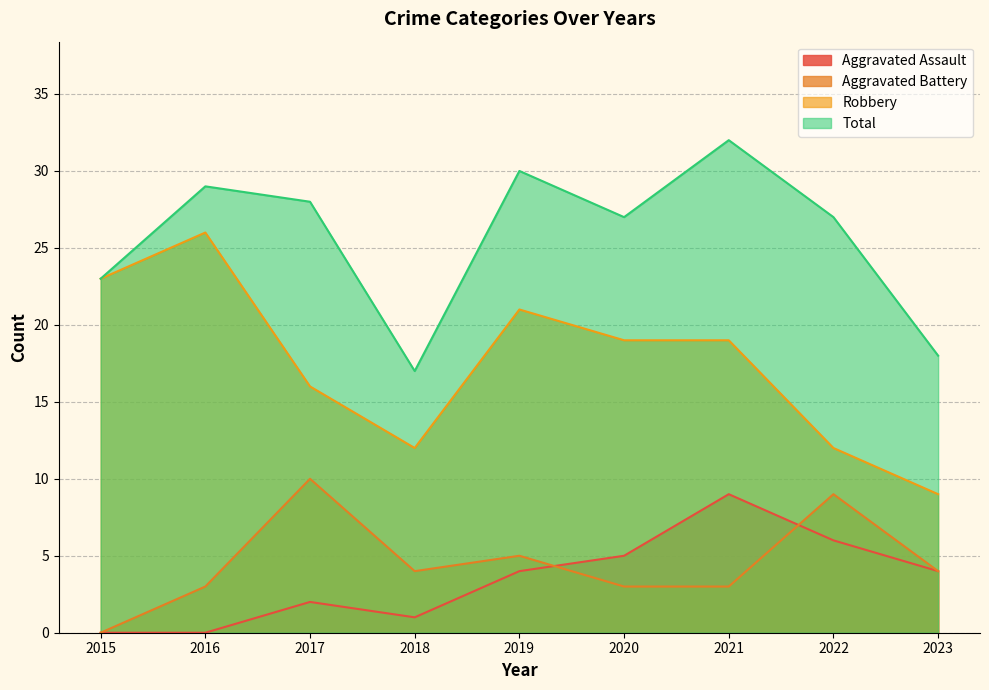

Between which two adjacent categories do Aggravated Battery and Aggravated Assault first intersect?

2019 and 2020